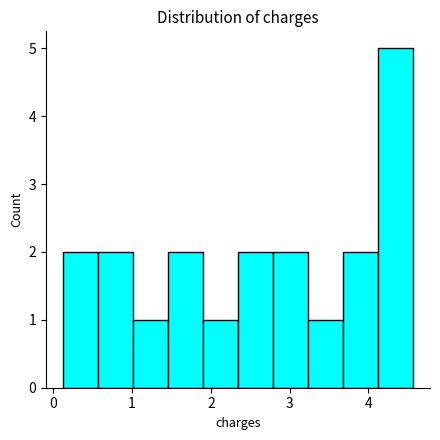

Over which range of the x-axis is the bar tallest?

4.1 to 4.6